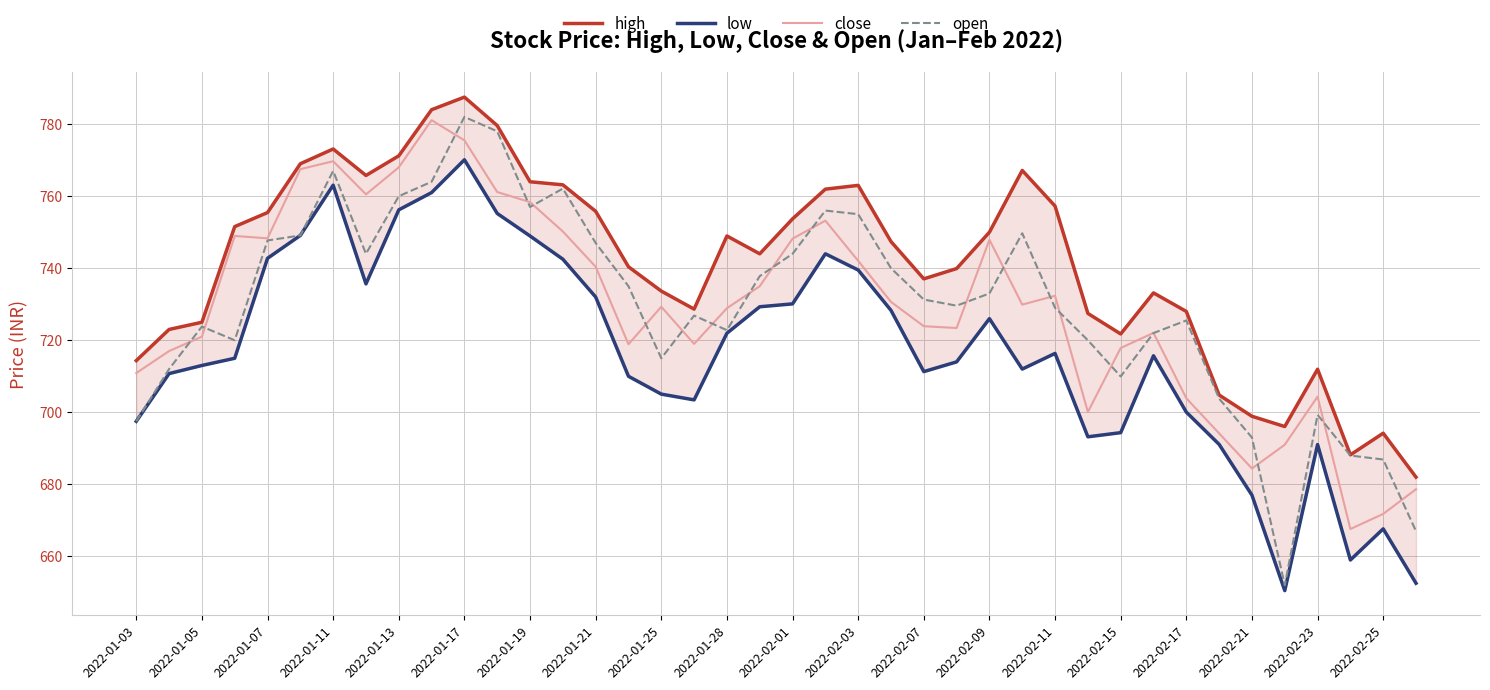

The close series shows 366.8 at 2022-02-17. True or false?

False